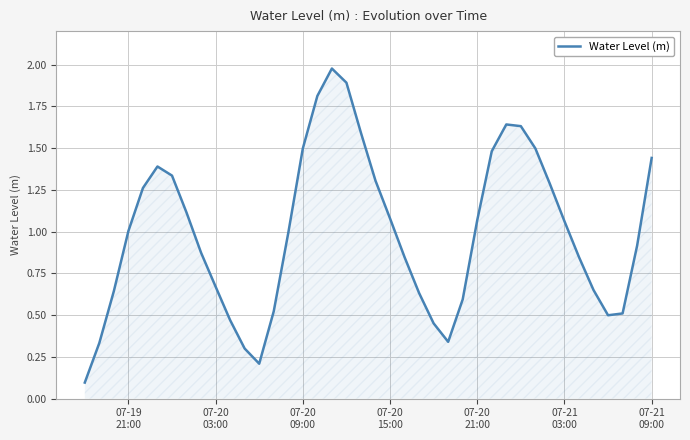

True or false: the data has more than 2 interior local peaks.

True